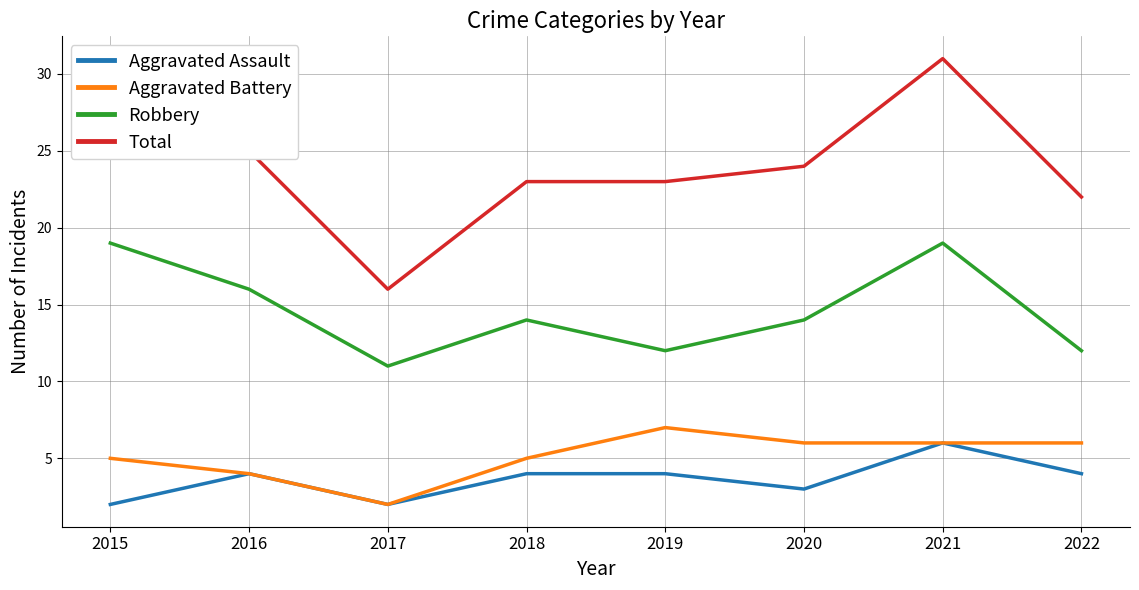

Rank the series at 2020 from lowest to highest value.

Aggravated Assault, Aggravated Battery, Robbery, Total